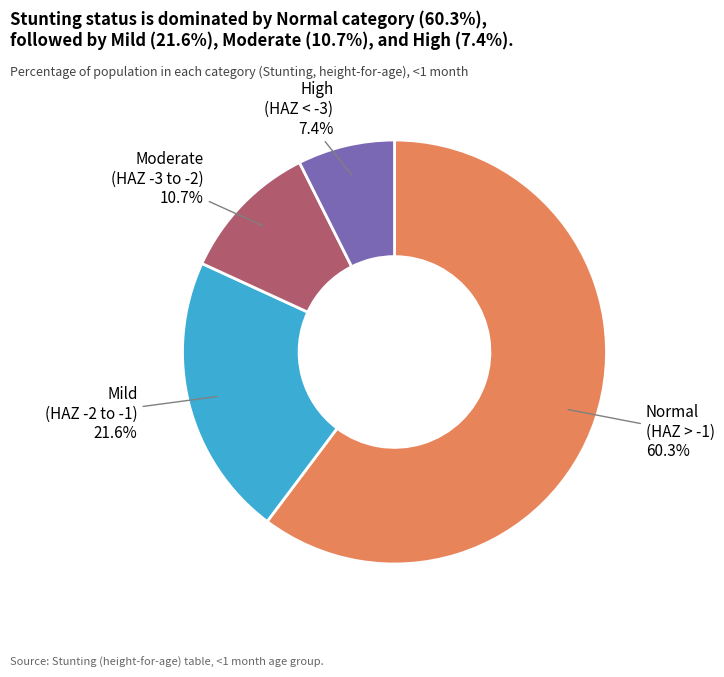

How many slices are in this pie chart?

4